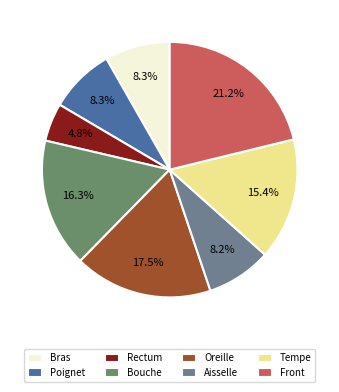

True or false: Front accounts for 33% of the total.

False